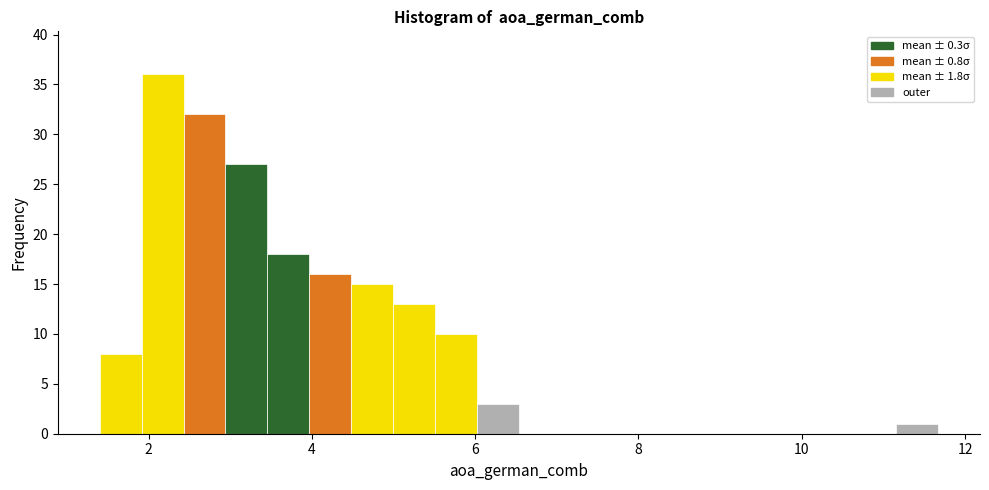

Read against the x-axis, roughly where is the centre of the tallest bar?

2.2